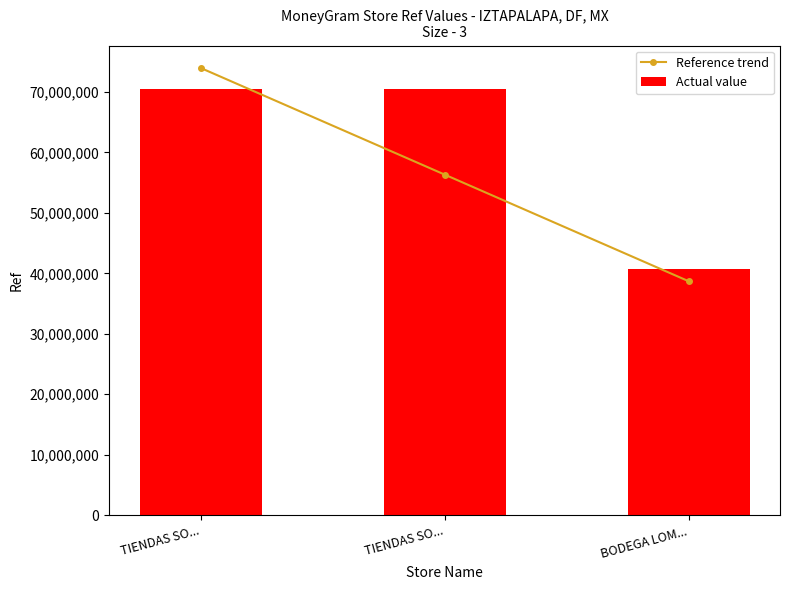

The value of Actual value at TIENDAS SO... is 70454466.0. True or false?

True